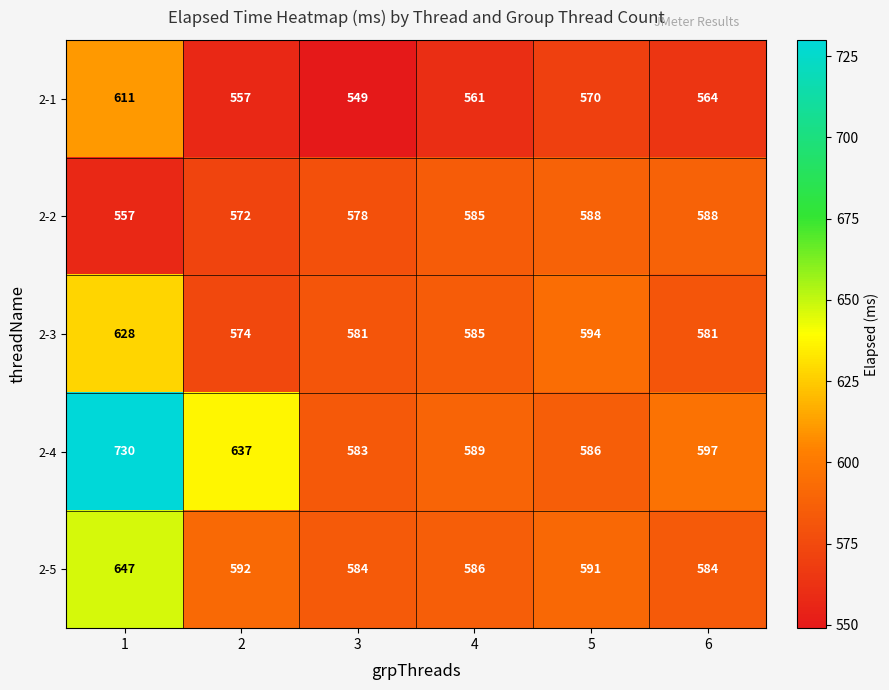

What value does the 2-2 series have at 2?

572